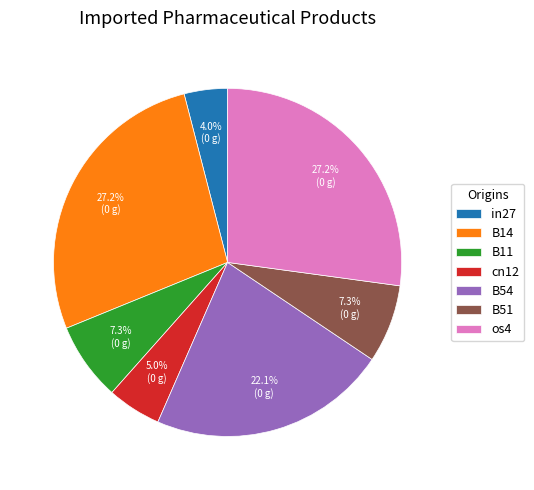

Is the sum of os4 and B11 greater than half?

No